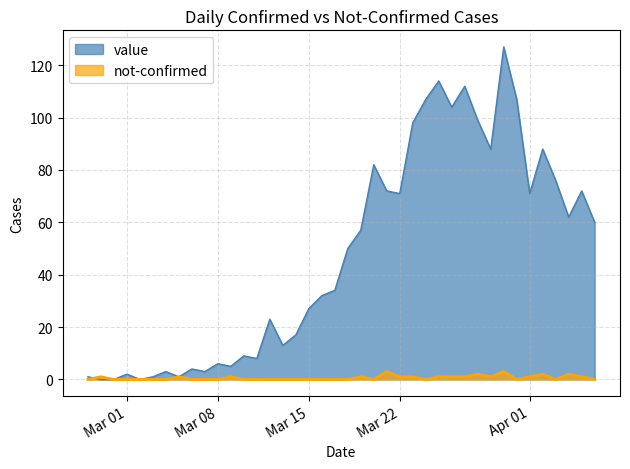

Rank the series by their average value, from highest to lowest.

value, not-confirmed